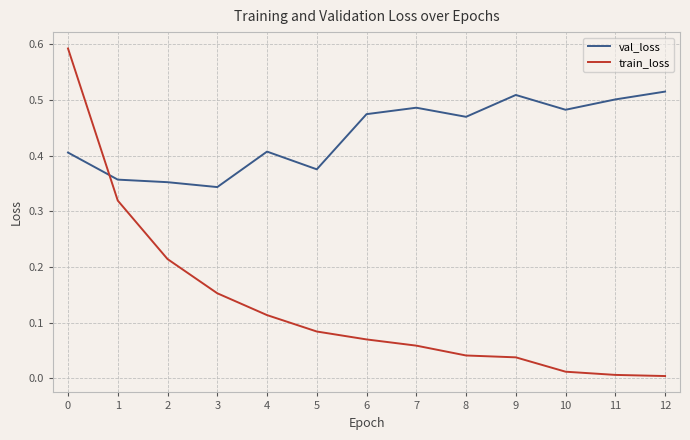

How many intersections are there between val_loss and train_loss?

1